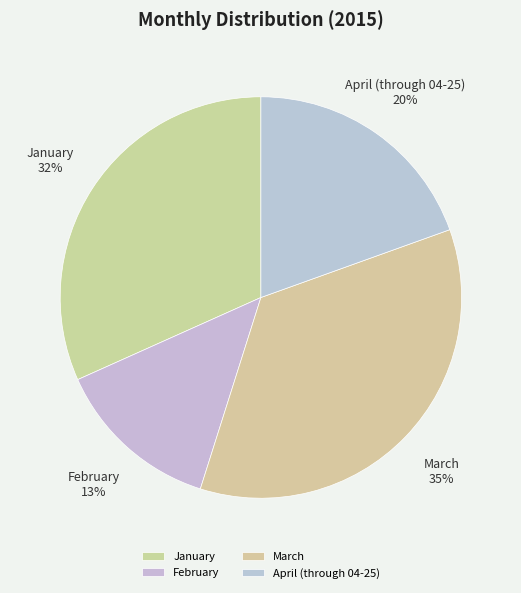

Which has a higher value, January or March?

March